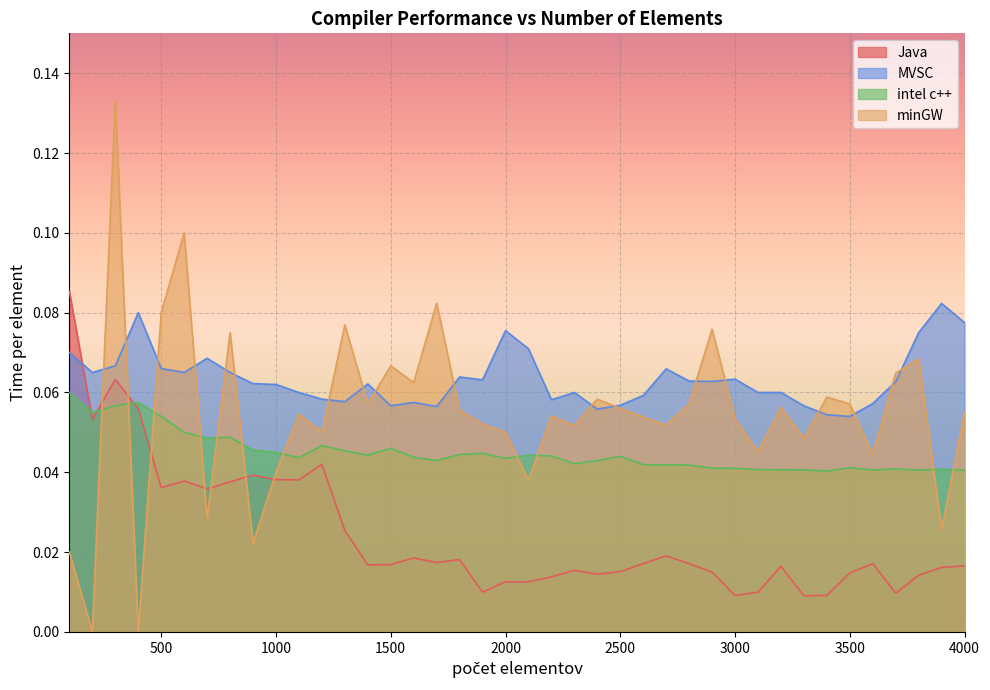

Between 1300 and 1000, which is larger?

1000